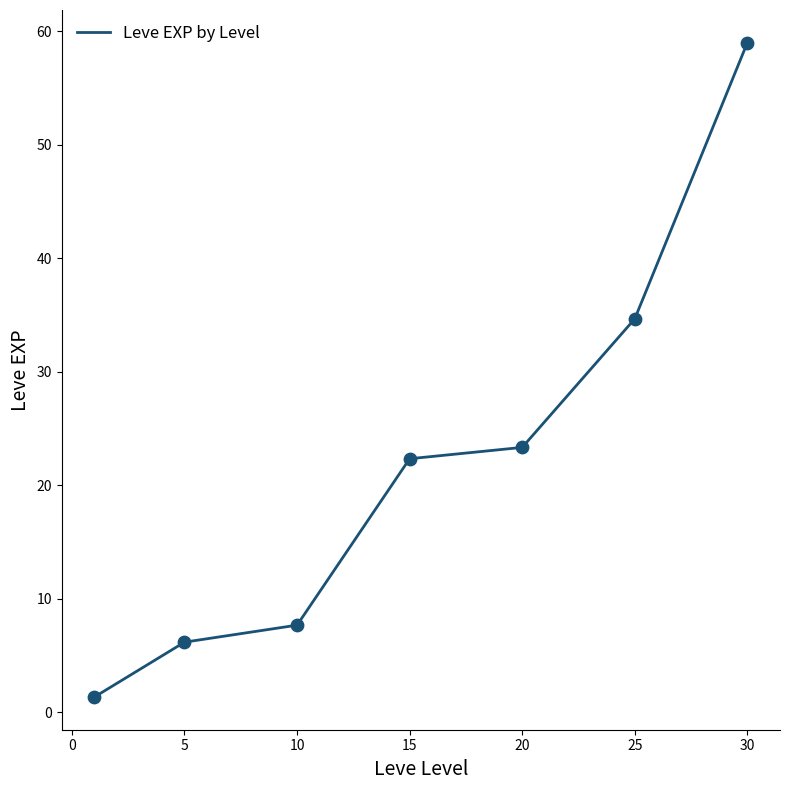

True or false: the data has more than 2 interior local peaks.

False